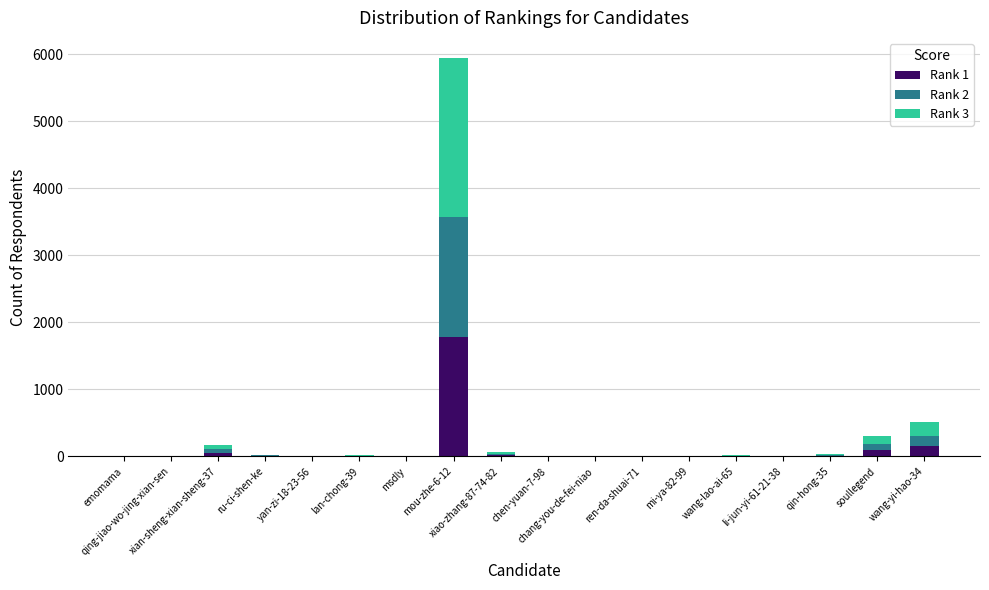

How many data points does each series have?

18